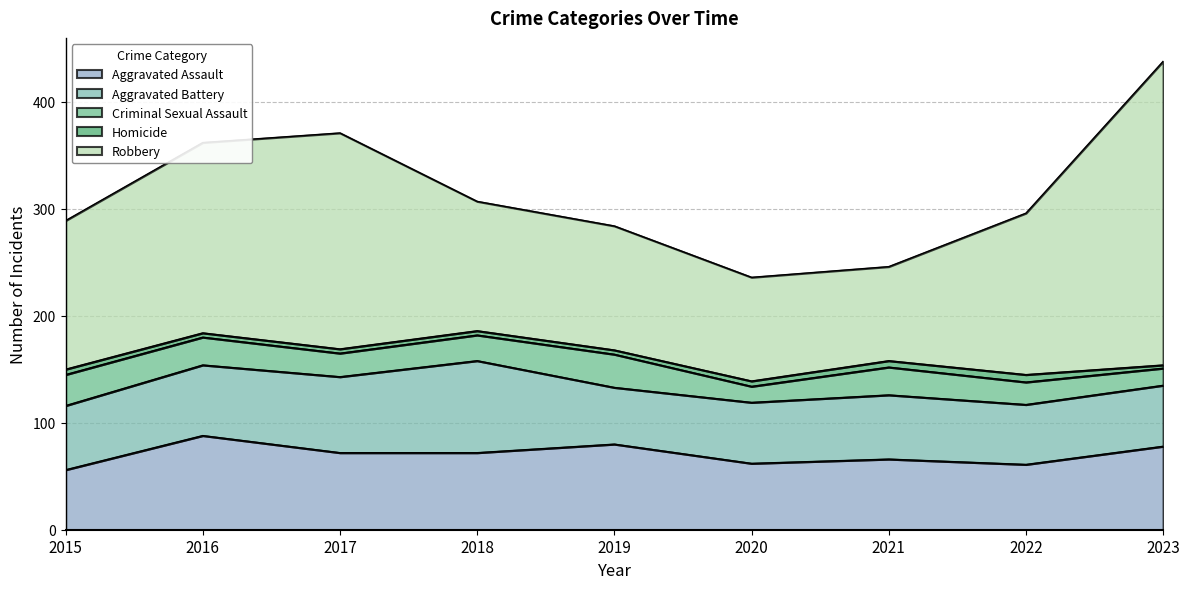

Reading left to right, transcribe all the data shown in this chart.

Aggravated Assault: 56	88	72	72	80	62	66	61	78
Aggravated Battery: 60	66	71	86	53	57	60	56	57
Criminal Sexual Assault: 29	26	22	24	31	15	26	21	16
Homicide: 5	4	4	4	4	5	6	7	3
Robbery: 139	178	202	121	116	97	88	151	284